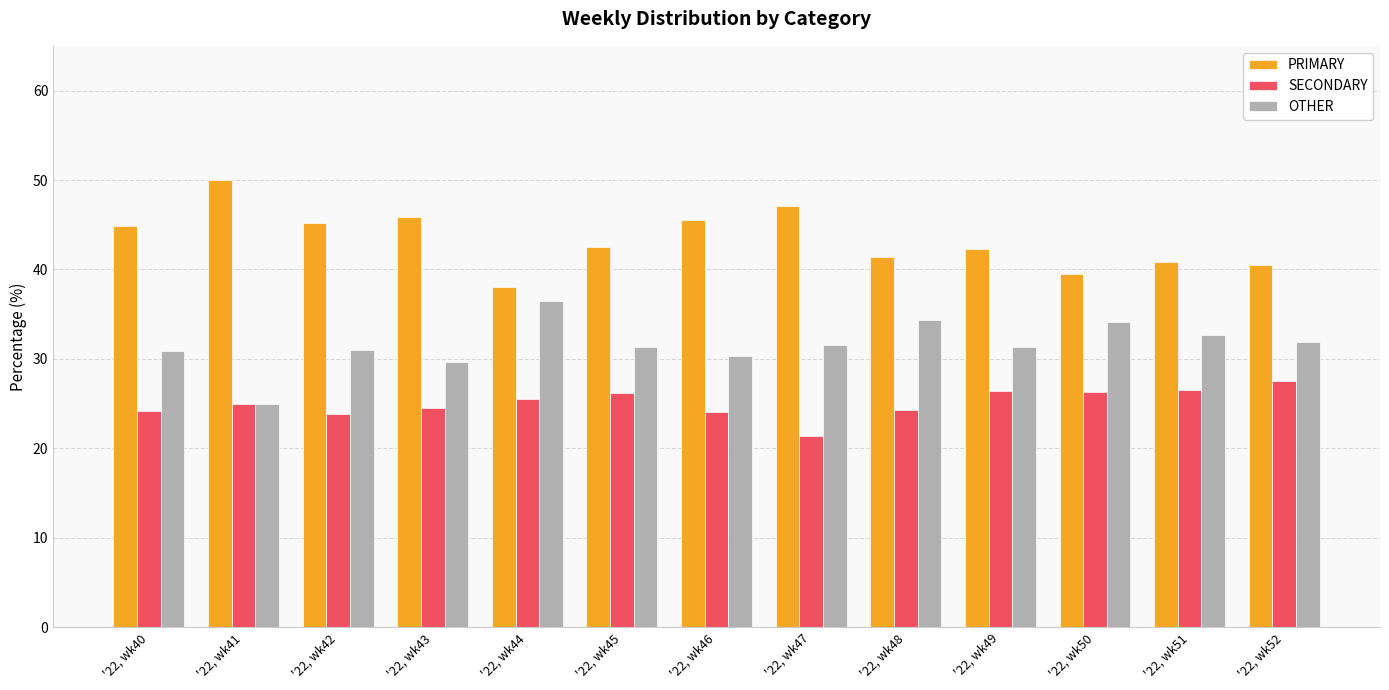

What is the difference between the maximum and second lowest values in the OTHER series?

6.7